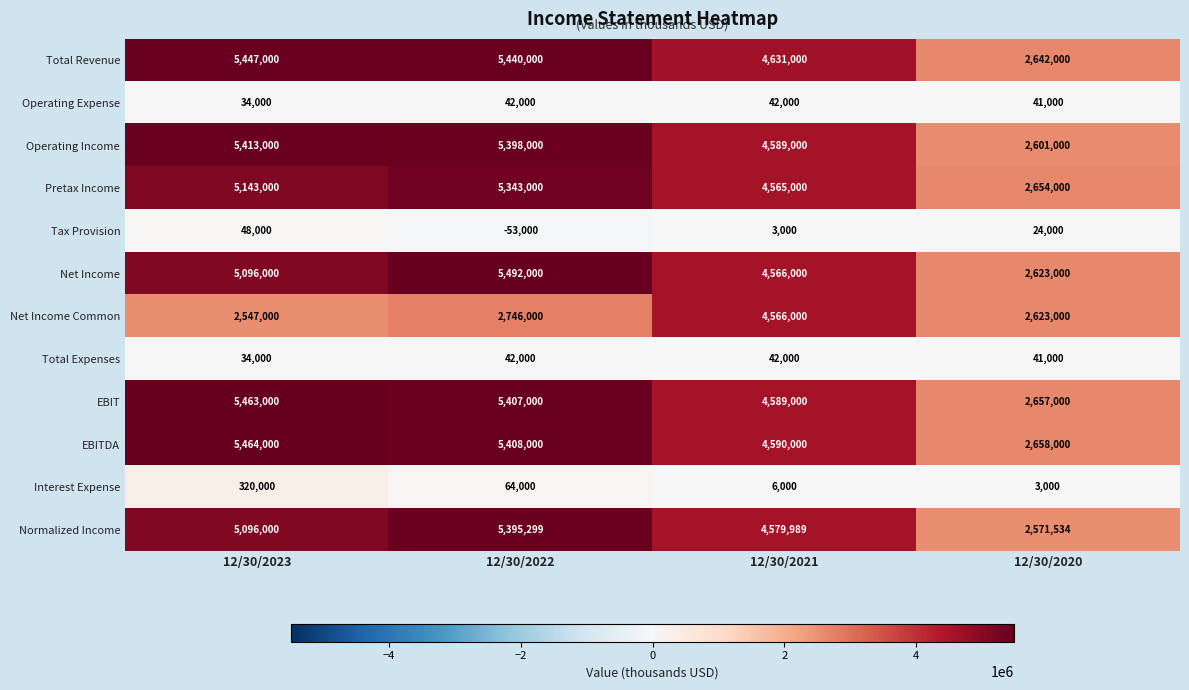

True or false: EBIT has a value of 5407000 at 12/30/2022.

True